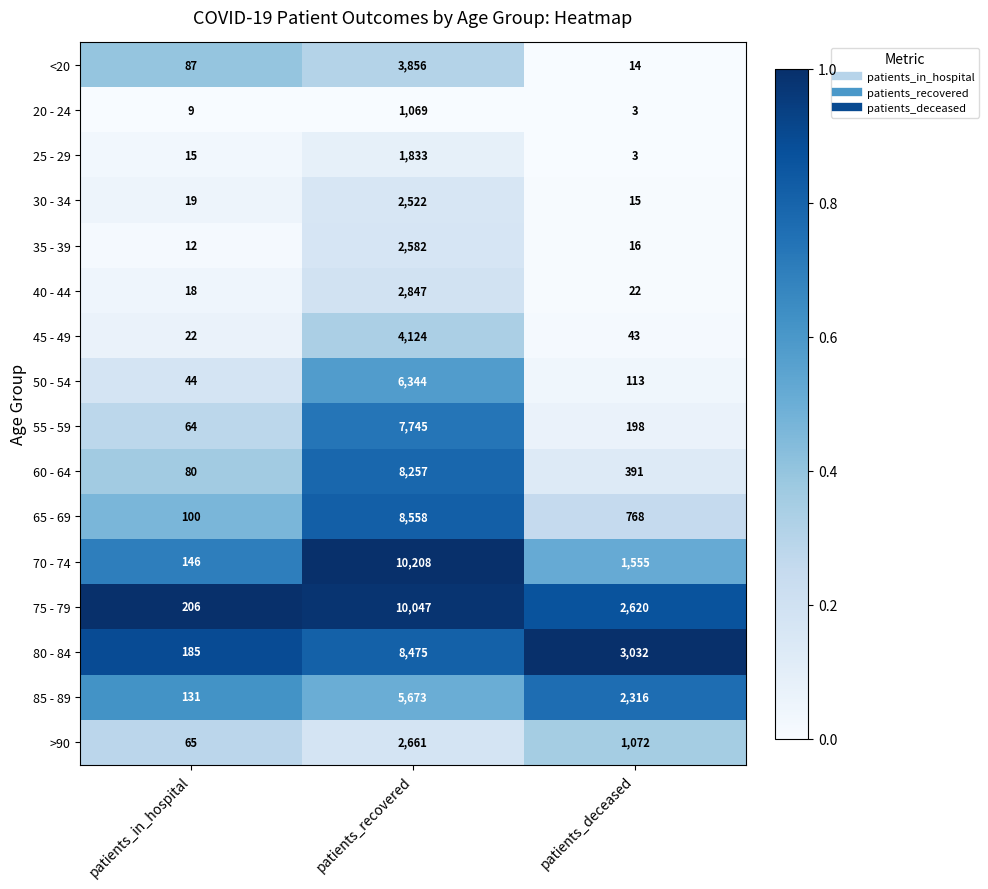

The 75 - 79 series shows 1086 at patients_deceased. True or false?

False